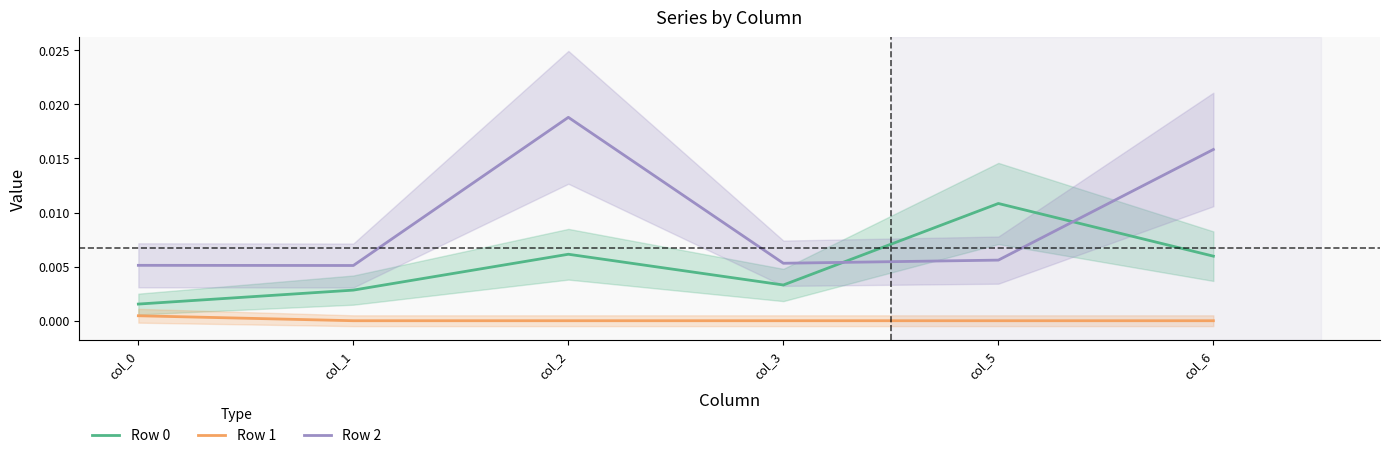

Between col_1 and col_2, which series saw the biggest shift?

Row 2